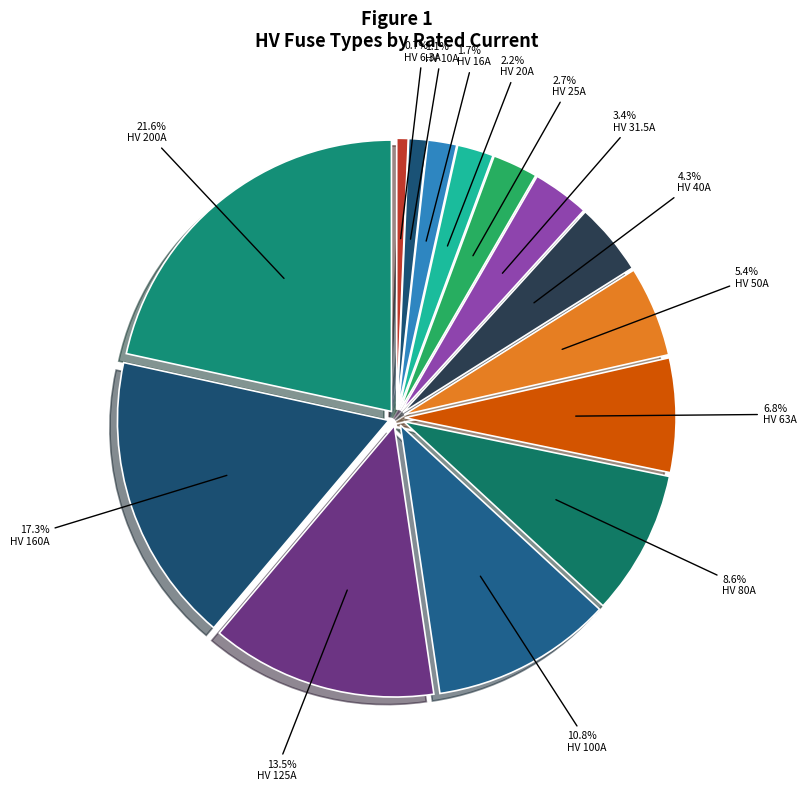

How many slices are in this pie chart?

14